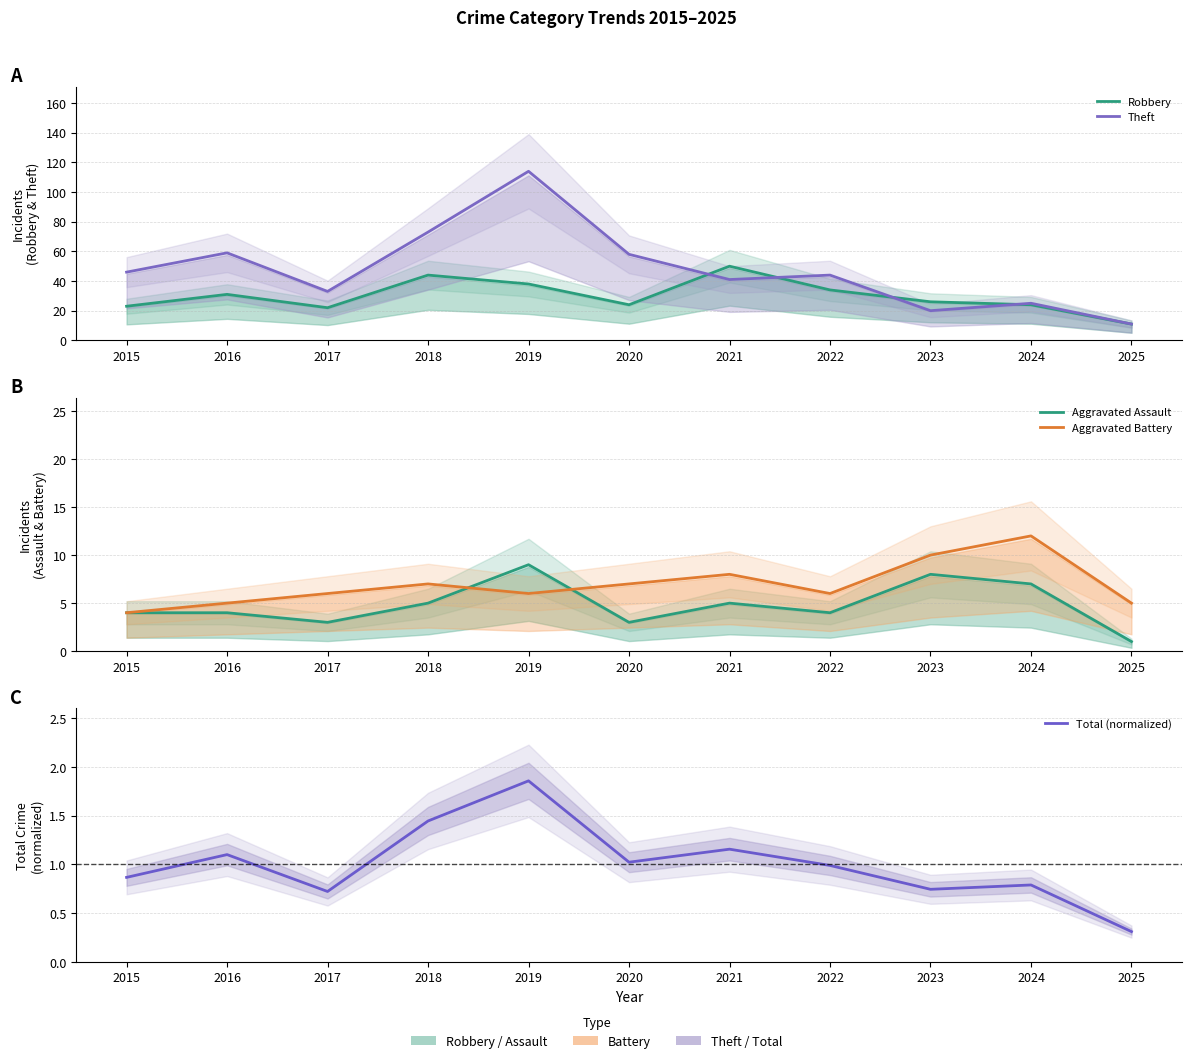

What is the sum of the Aggravated Battery values at 2021 and 2017?

14.0